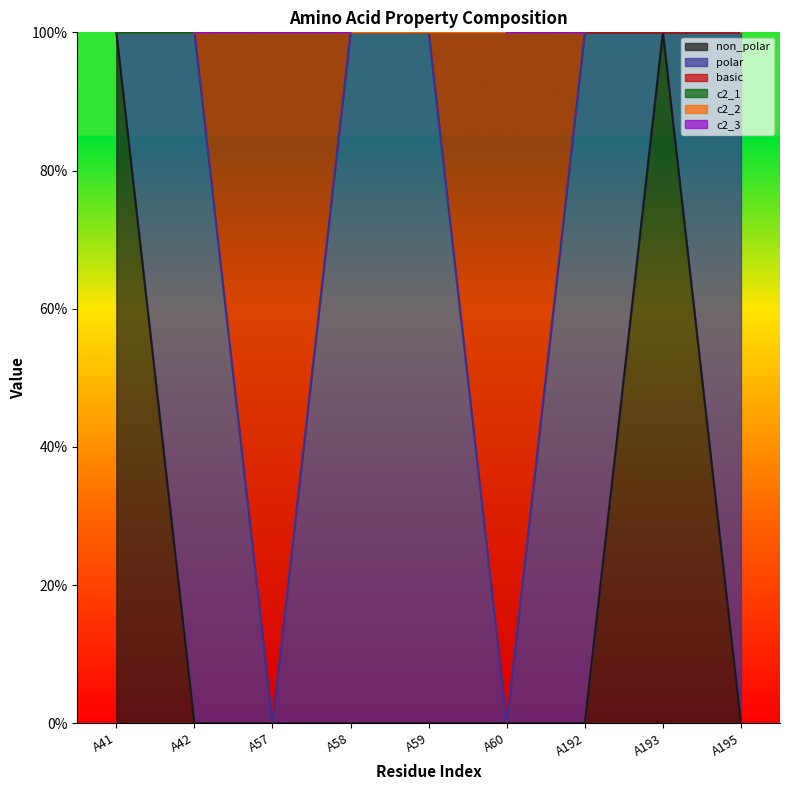

What is the difference between the maximum and second lowest values in the non_polar series?

1